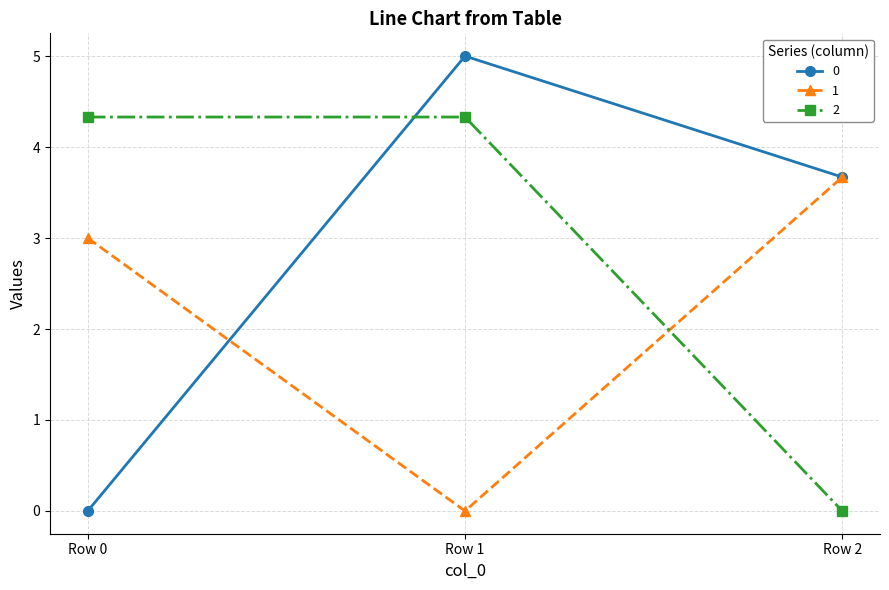

Count the number of data series in this chart.

3